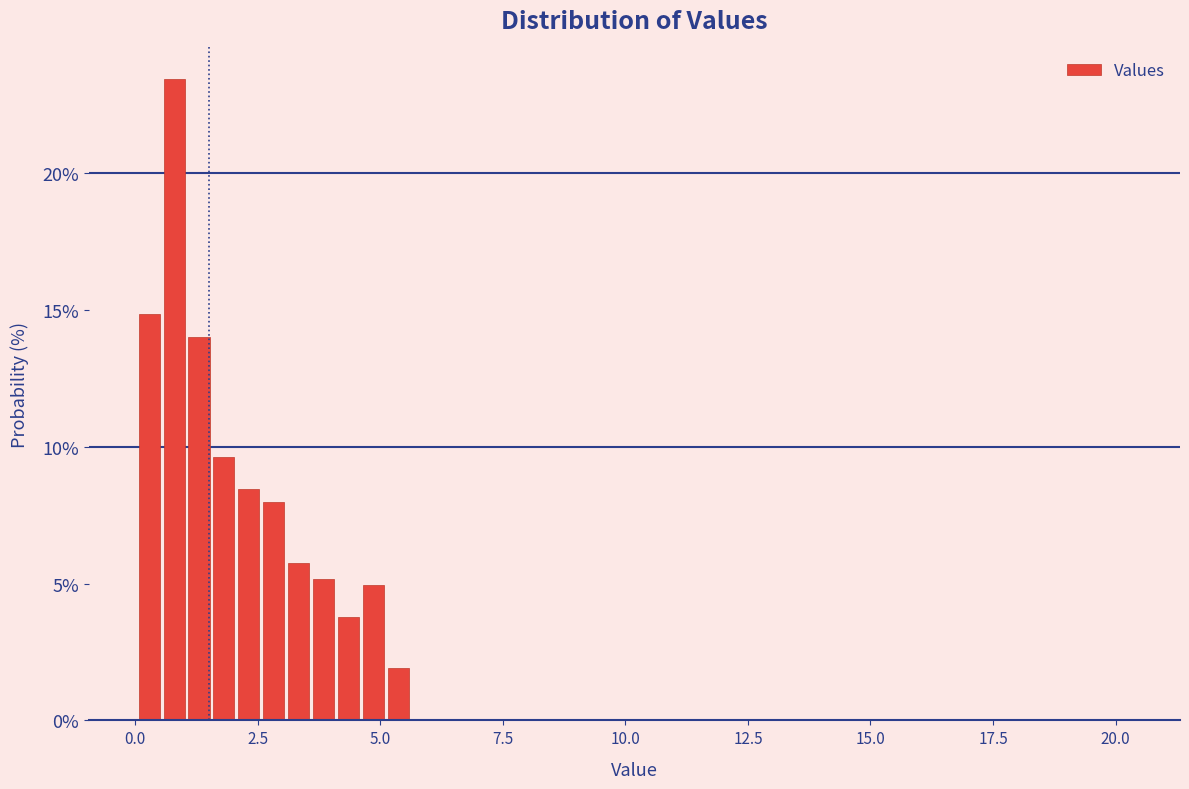

Read against the x-axis, roughly where is the centre of the tallest bar?

1.0